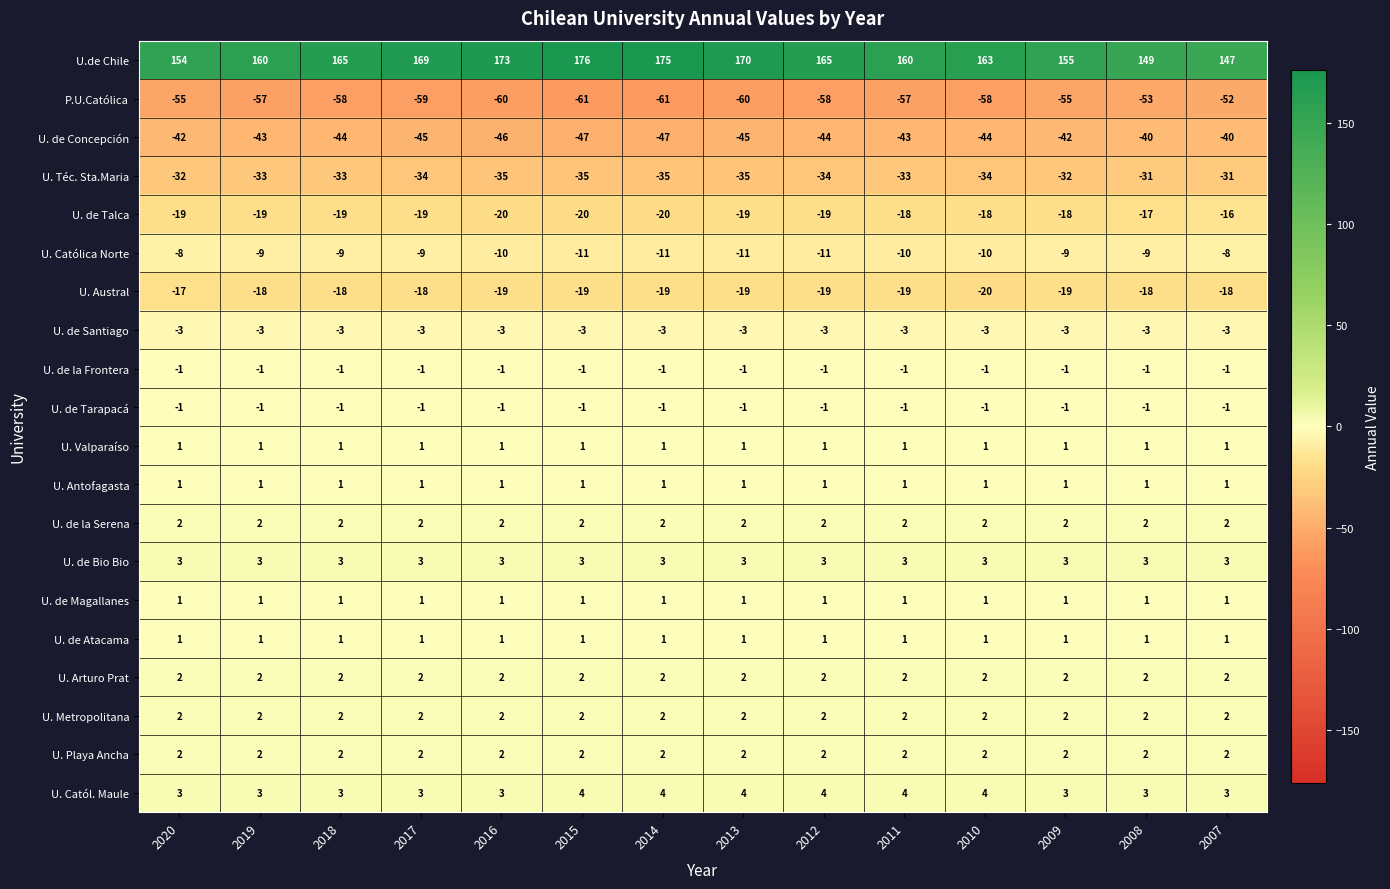

Count the number of data series in this chart.

20